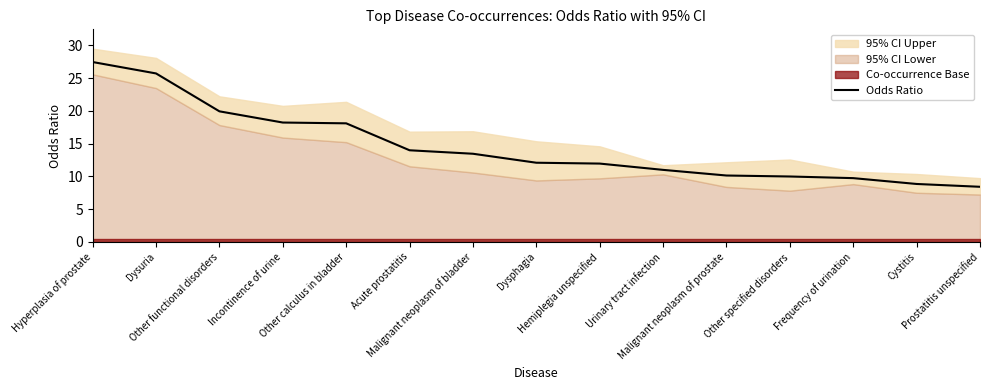

How many data points are above 12?

8